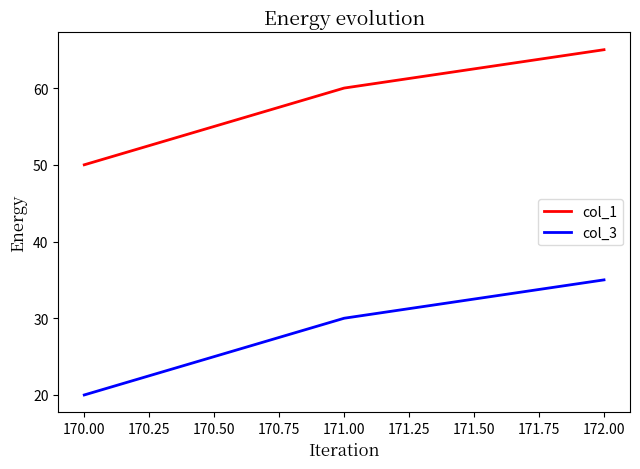

What are all the series names shown in the legend?

col_1, col_3